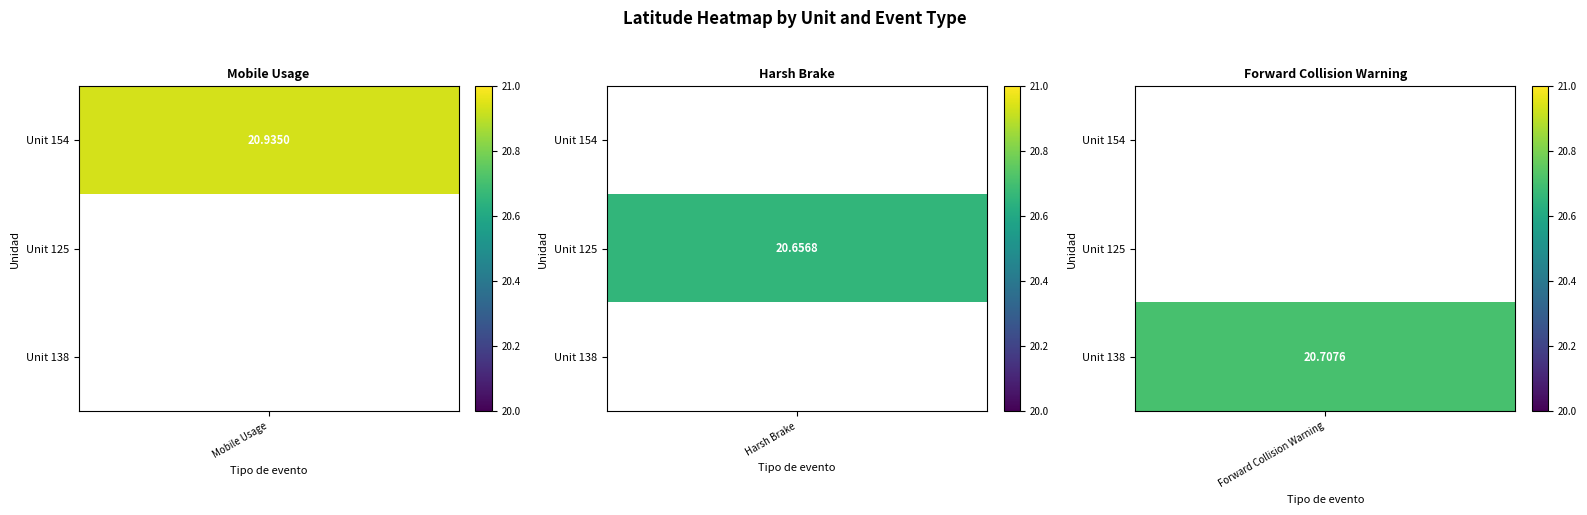

Which label corresponds to the smallest value in the chart?

125